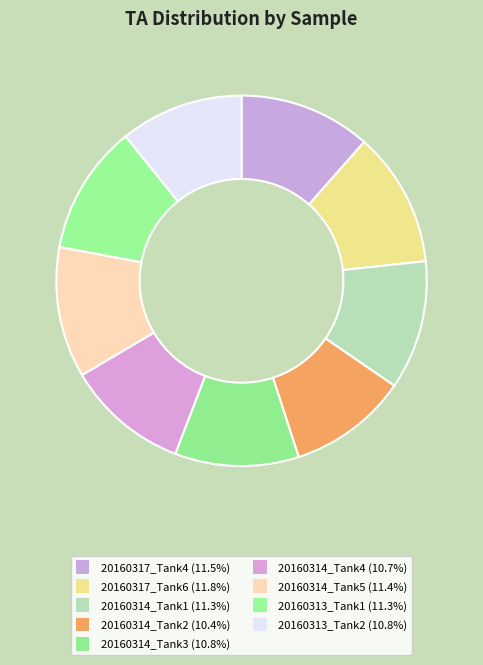

What is the total percentage of 20160314_Tank4 and 20160314_Tank1?

22.0%